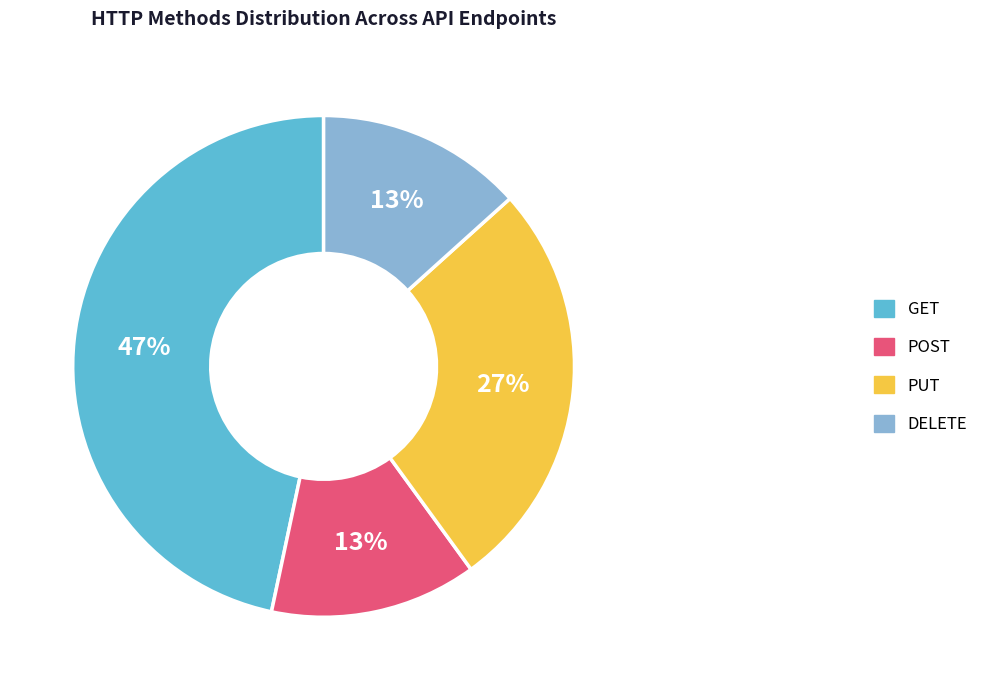

Between PUT and GET, which is larger?

GET